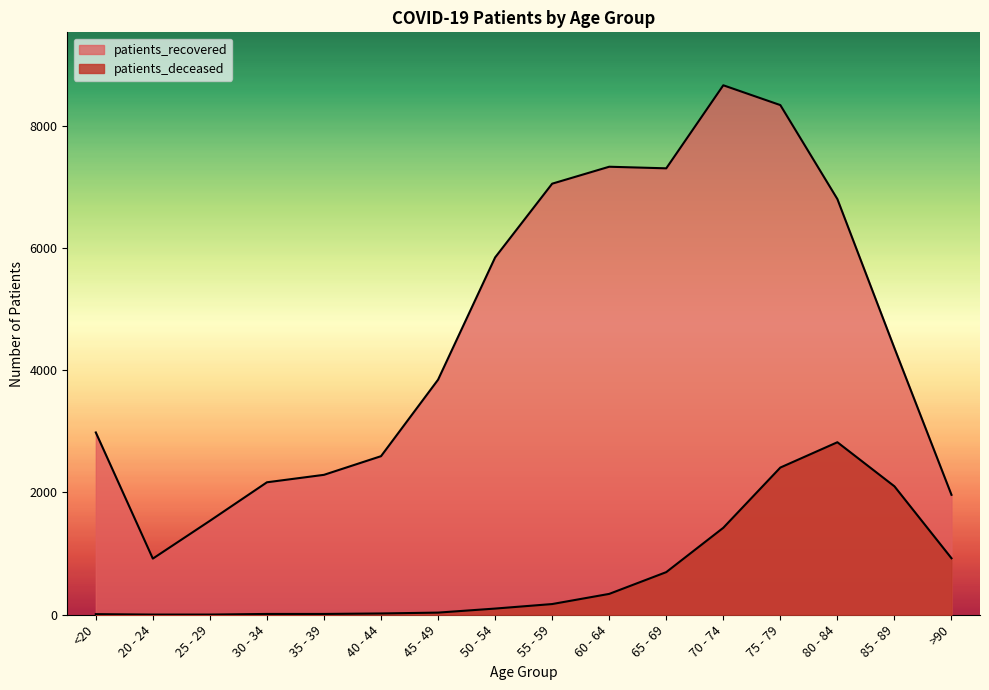

List the series in order of their peak value, lowest first.

patients_deceased, patients_recovered